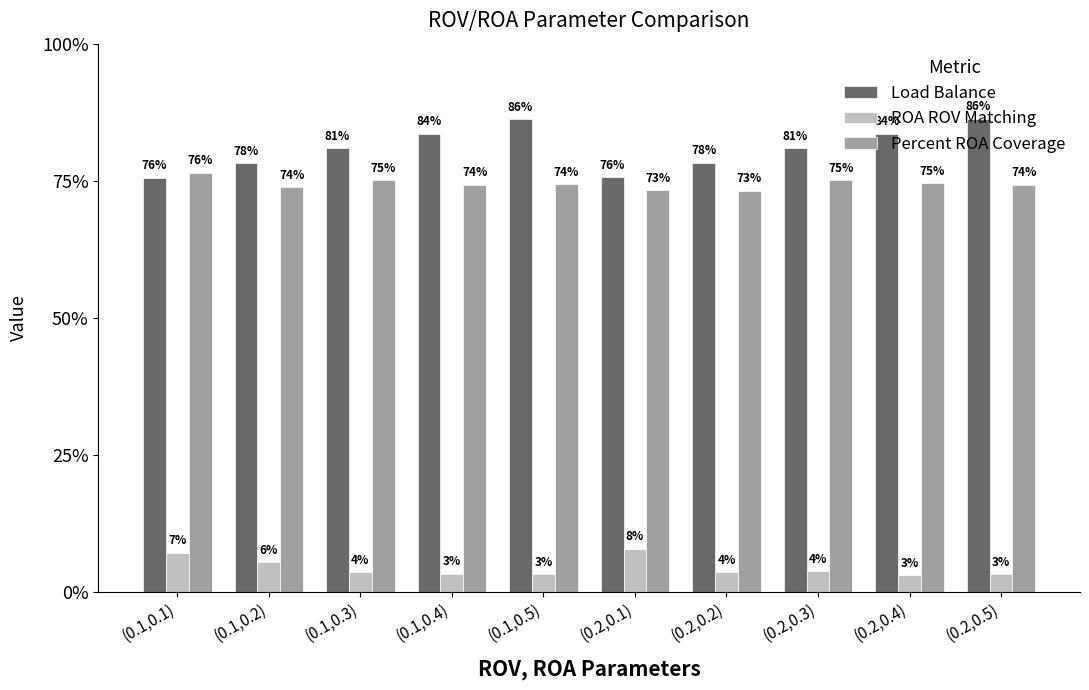

What are all the series names shown in the legend?

Load Balance, ROA ROV Matching, Percent ROA Coverage